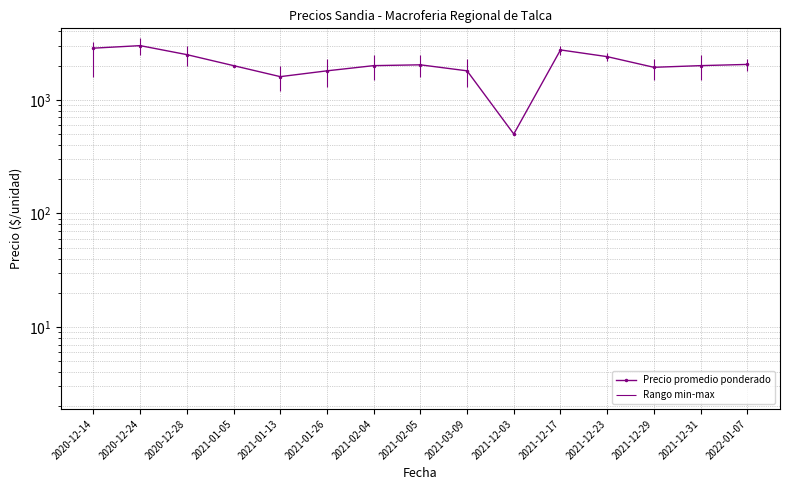

How many distinct data groups are displayed?

1